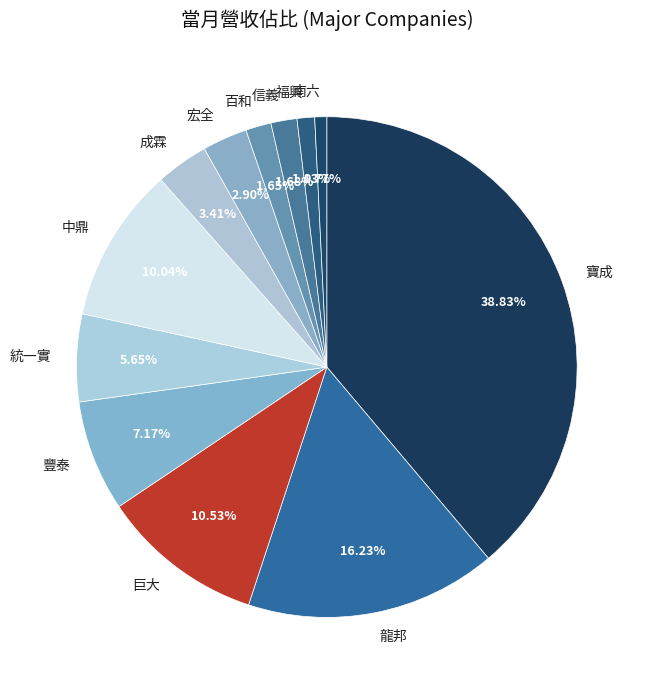

How much of the chart is everything except 宏全?

97.1%